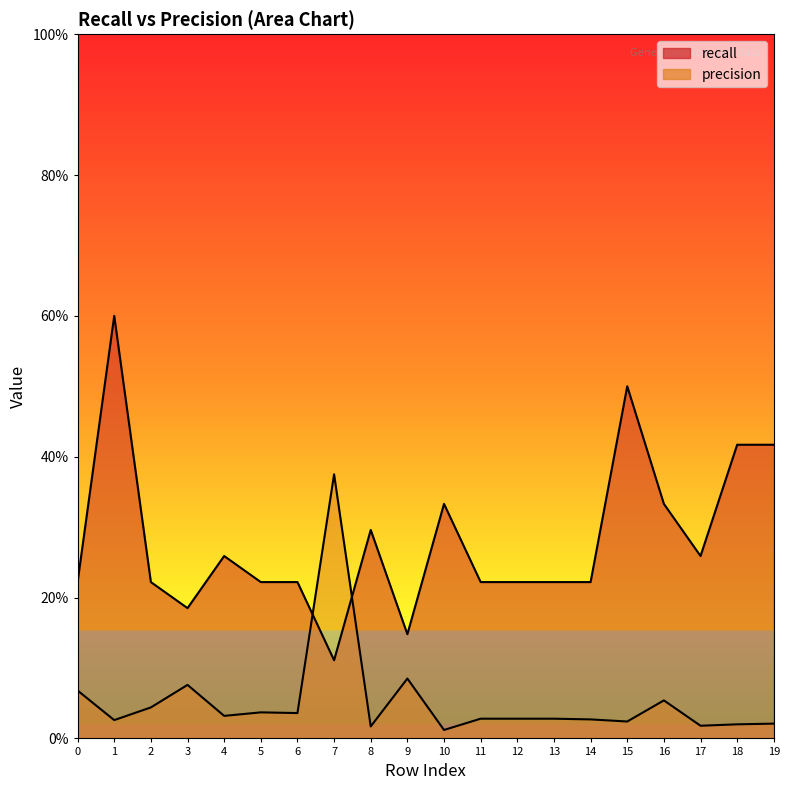

At how many categories does at least one series exceed 0?

20